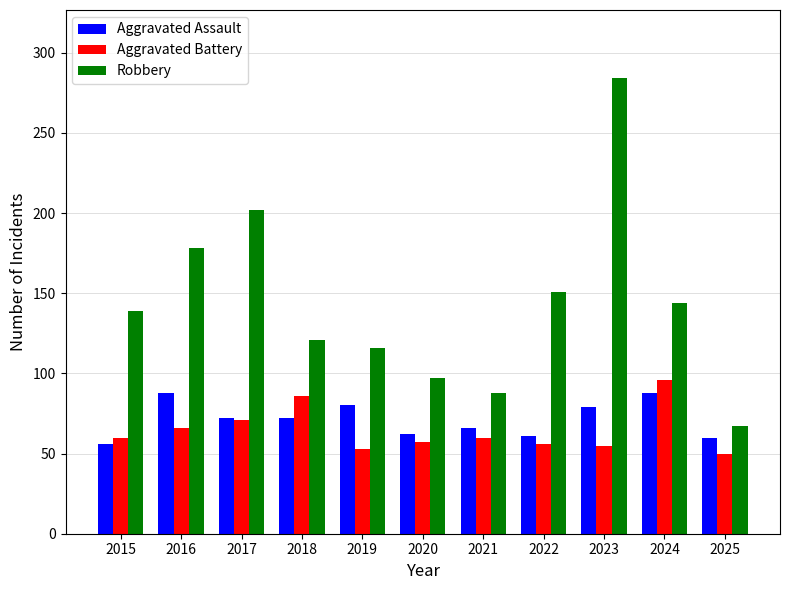

Is it true that Robbery equals 65 at 2018?

False